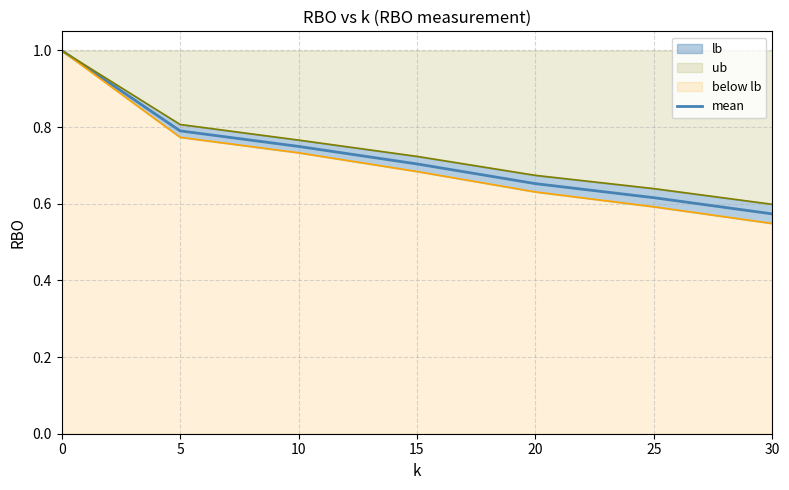

Reading left to right, list all the values displayed in this chart.

1.0	0.8	0.7	0.7	0.7	0.6	0.6